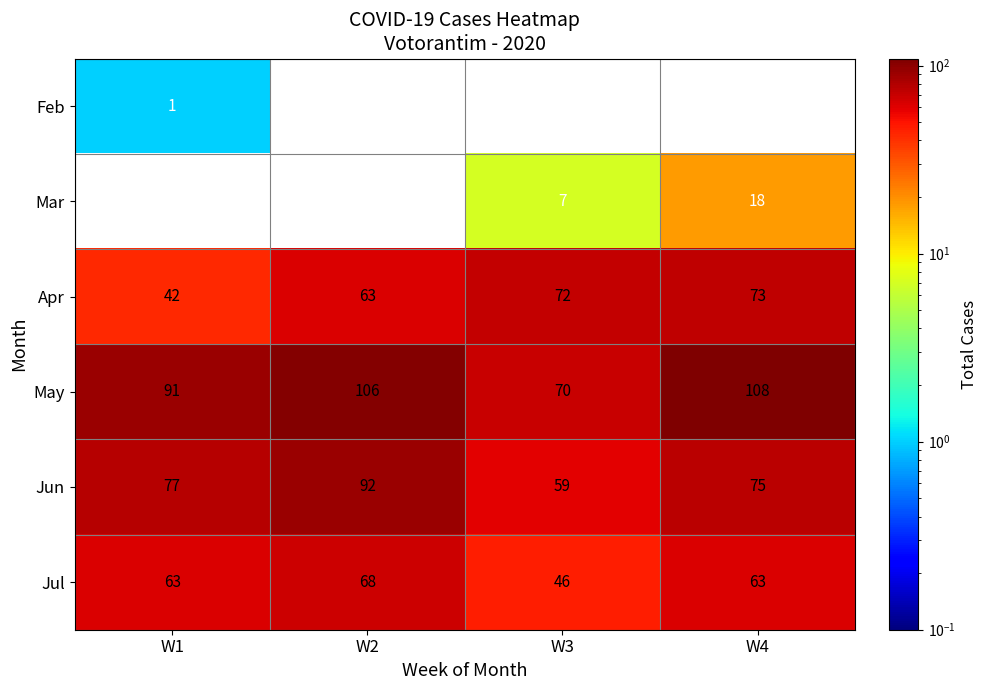

How many series are shown in this chart?

6